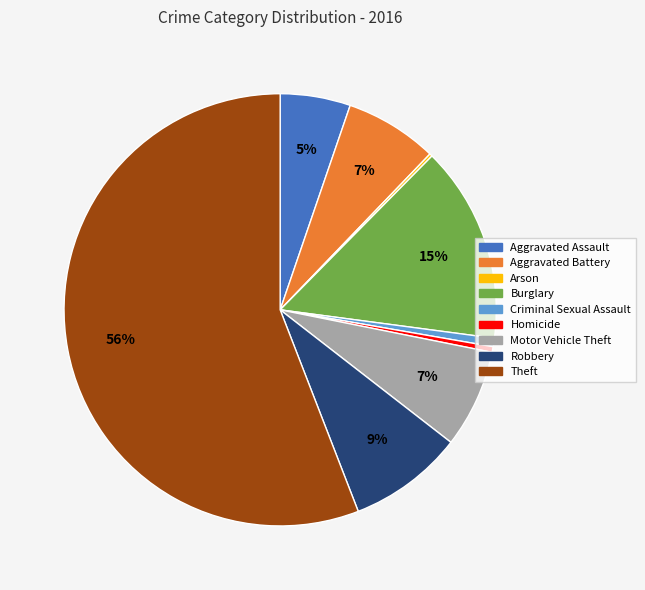

Approximately how many times larger is the value at Burglary compared to Homicide?

35.0